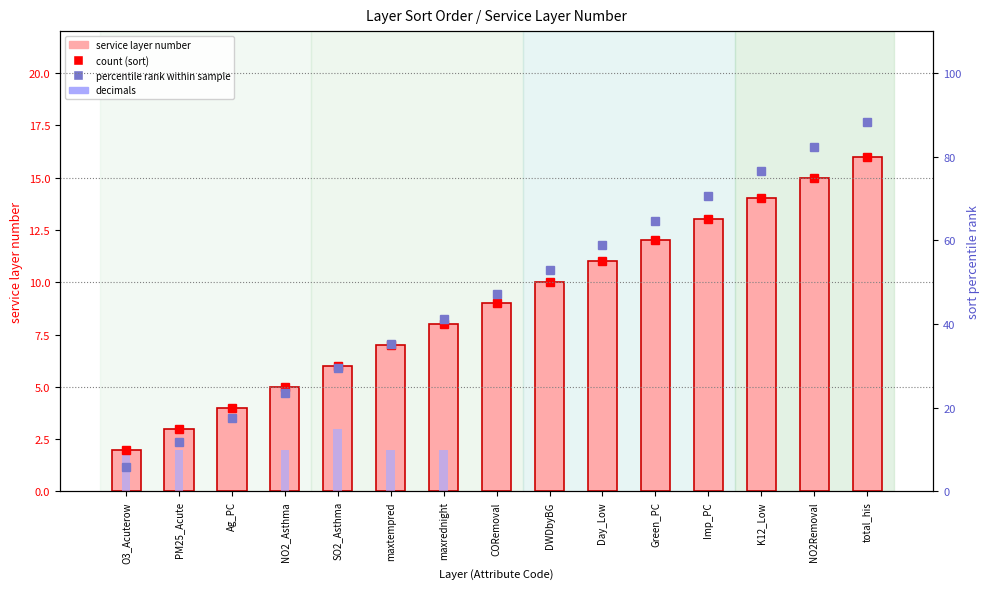

Count the number of categories in the chart.

15